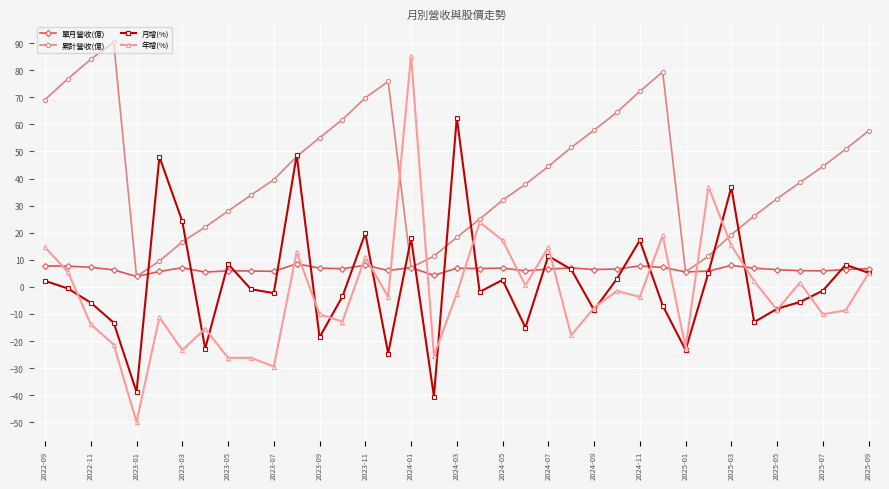

What is the minimum value for 月增(%)?

-40.5